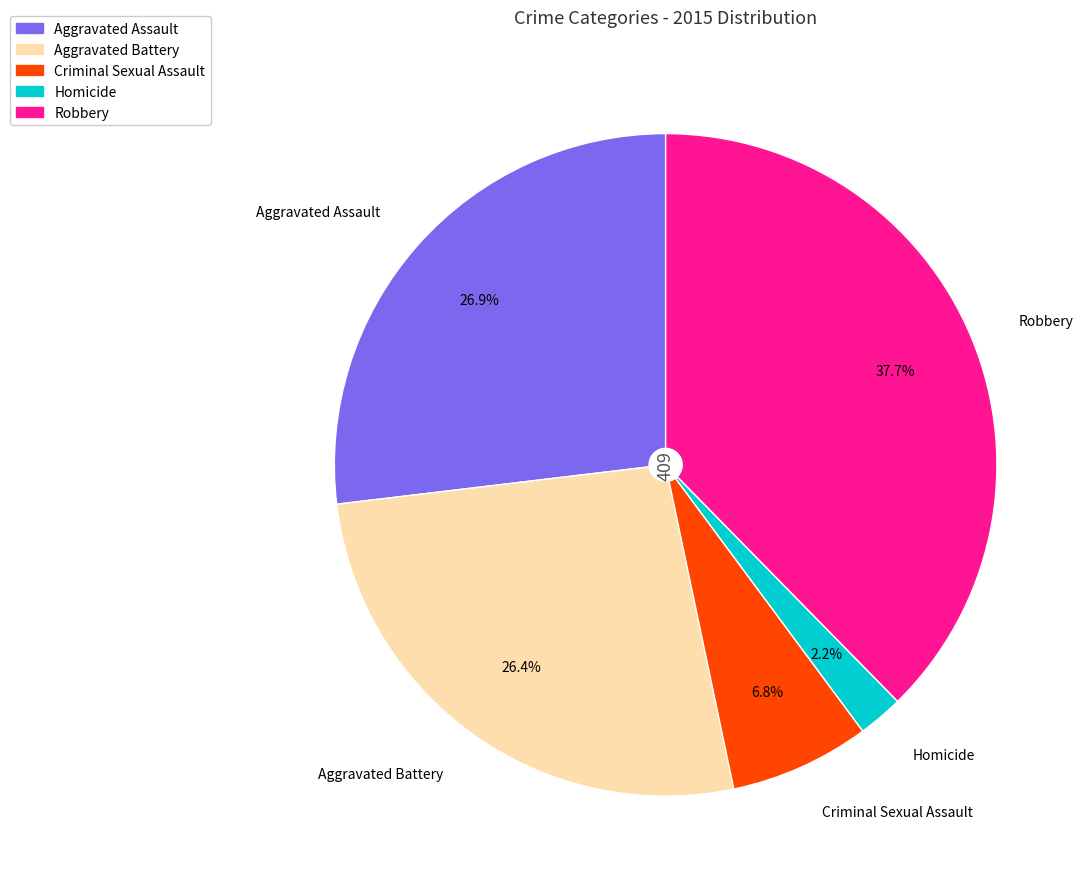

Is there a majority slice in this chart?

No